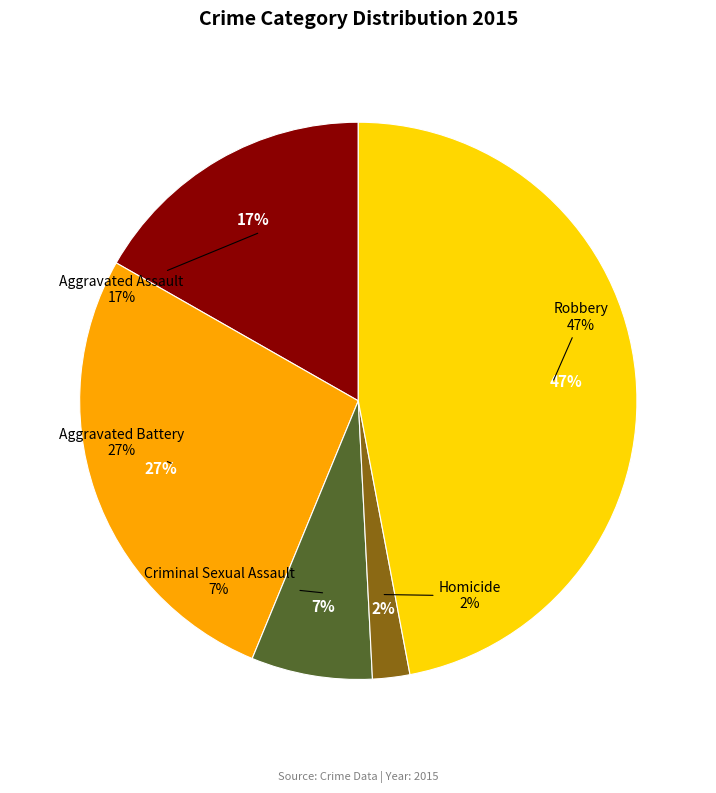

Is Robbery the majority of the pie?

No